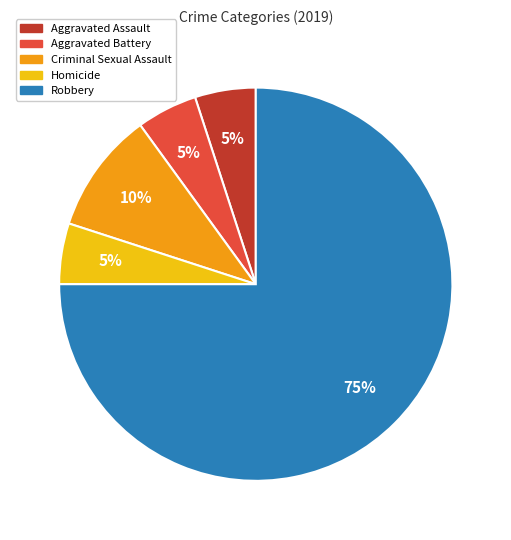

Which category has the biggest portion of the pie?

Robbery